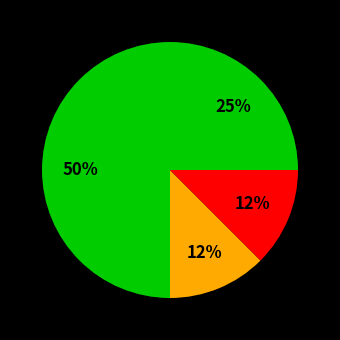

Count the number of slices in the pie.

4